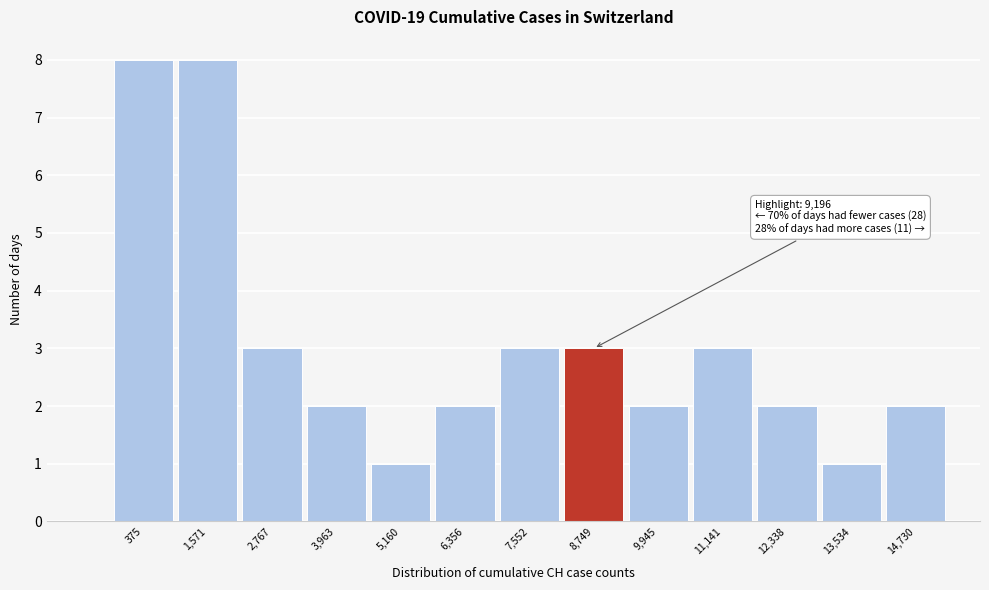

Reading left to right, what are all the values shown in this chart?

375=8	1,571=8	2,767=3	3,963=2	5,160=1	6,356=2	7,552=3	8,749=3	9,945=2	11,141=3	12,338=2	13,534=1	14,730=2